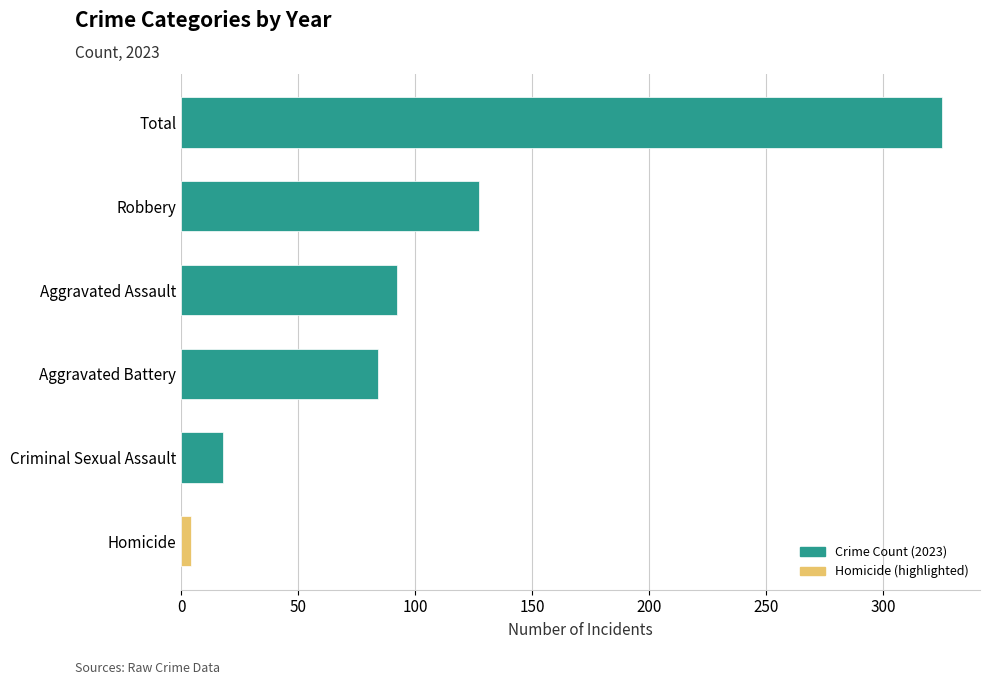

Reading bottom to top, transcribe all the data shown in this chart.

4	18	84	92	127	325